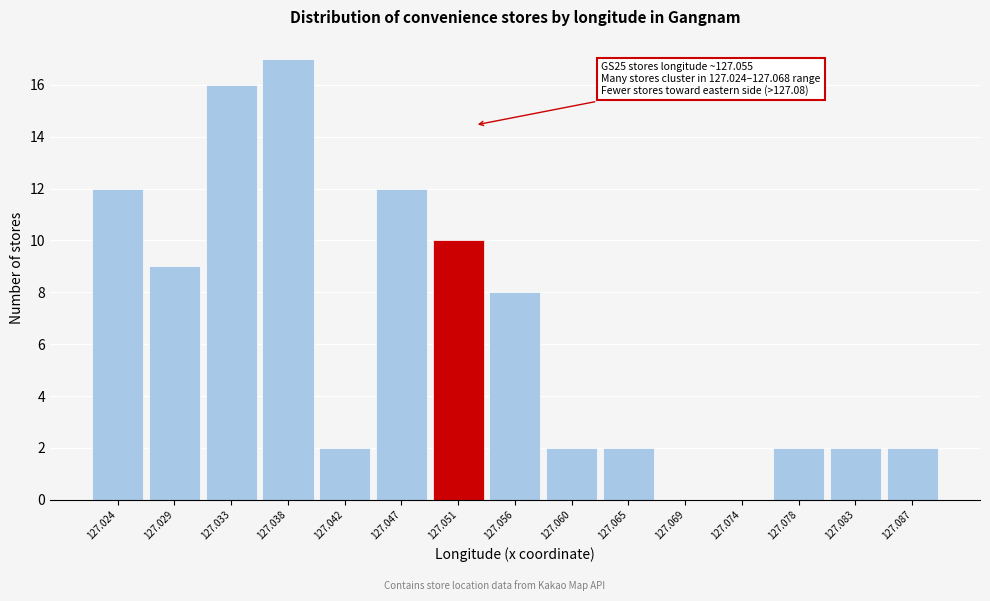

Reading right to left, transcribe all the data shown in this chart.

127.087=2	127.083=2	127.078=2	127.074=0	127.069=0	127.065=2	127.060=2	127.056=8	127.051=10	127.047=12	127.042=2	127.038=17	127.033=16	127.029=9	127.024=12